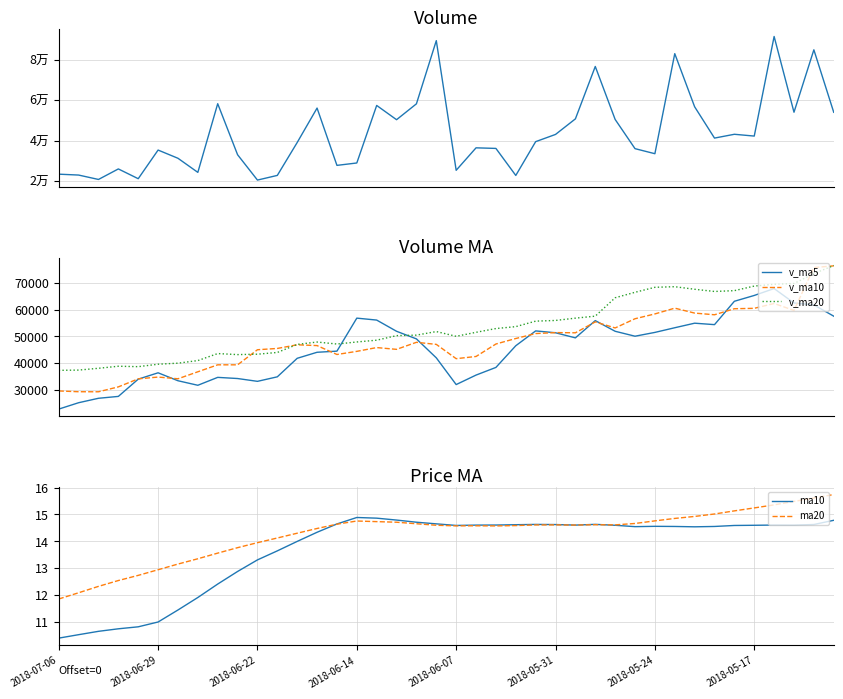

Is it true that v_ma5 equals 34267.1 at 9?

True